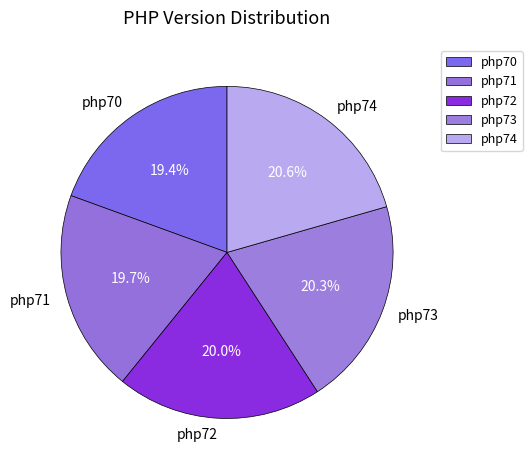

How much of the chart is everything except php73?

79.7%